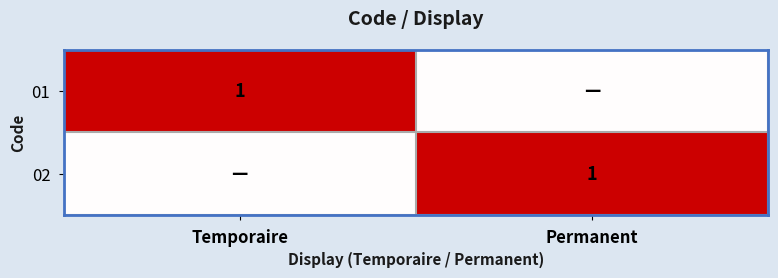

True or false: 02 has a value of 2 at Permanent.

False